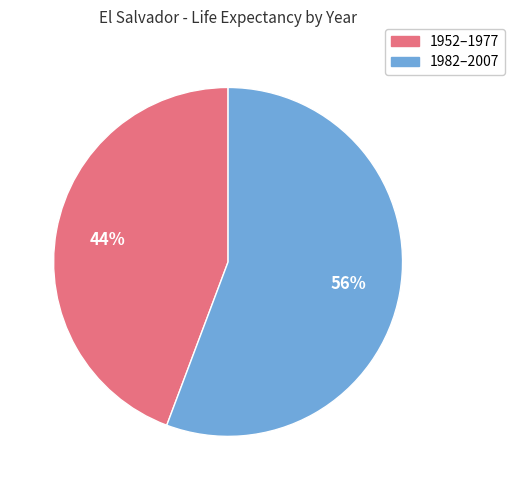

Is there a majority slice in this chart?

Yes